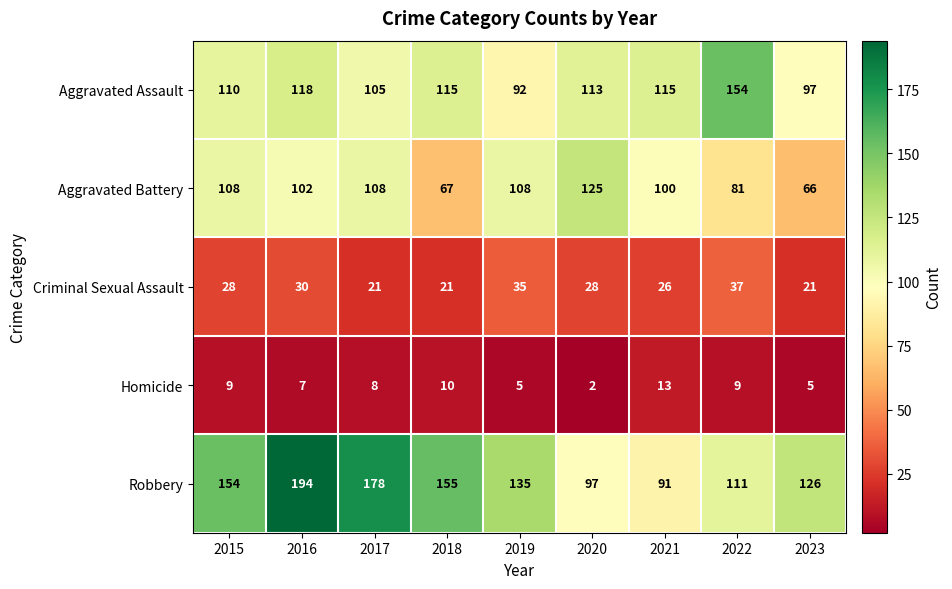

At how many categories does at least one series exceed 70?

9